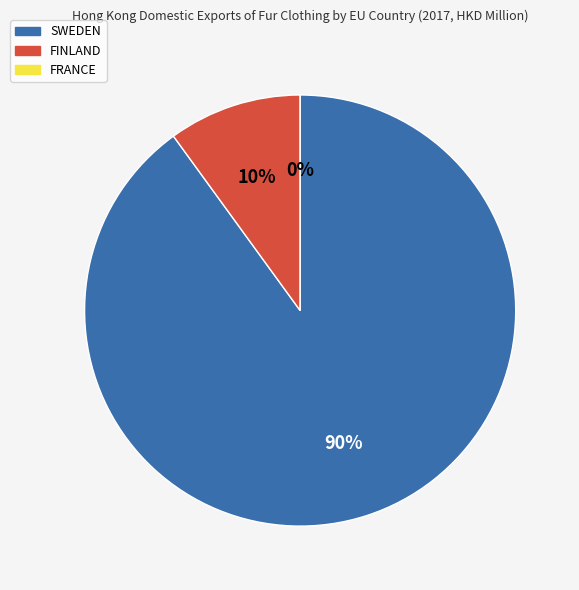

How many segments does this pie chart have?

3